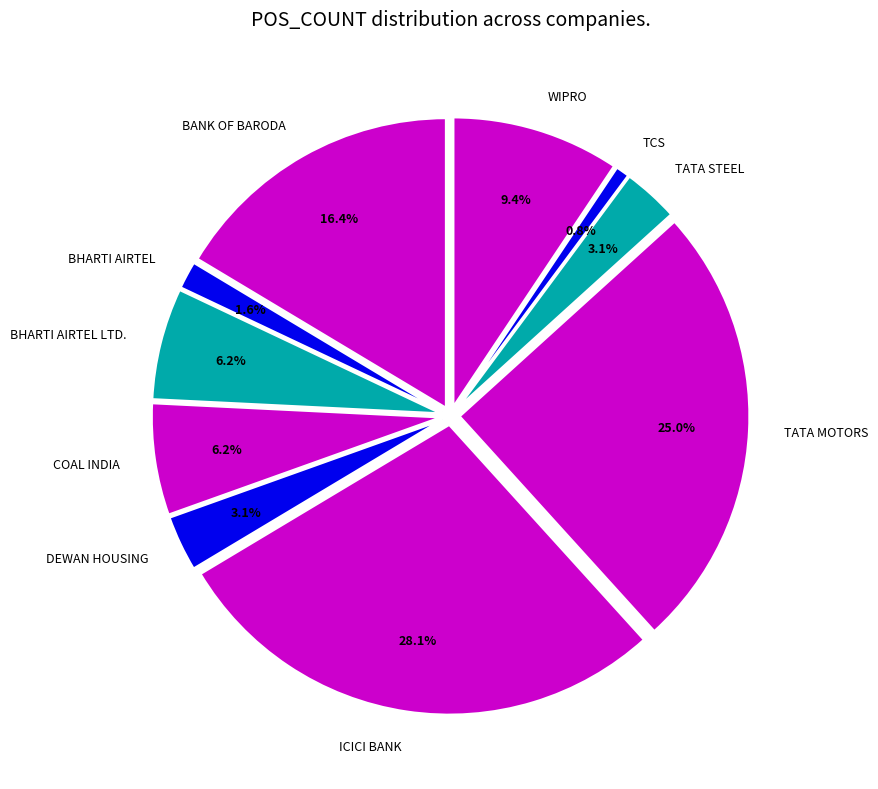

To the nearest percent, what is the difference between the BHARTI AIRTEL and COAL INDIA slice percentages?

5%